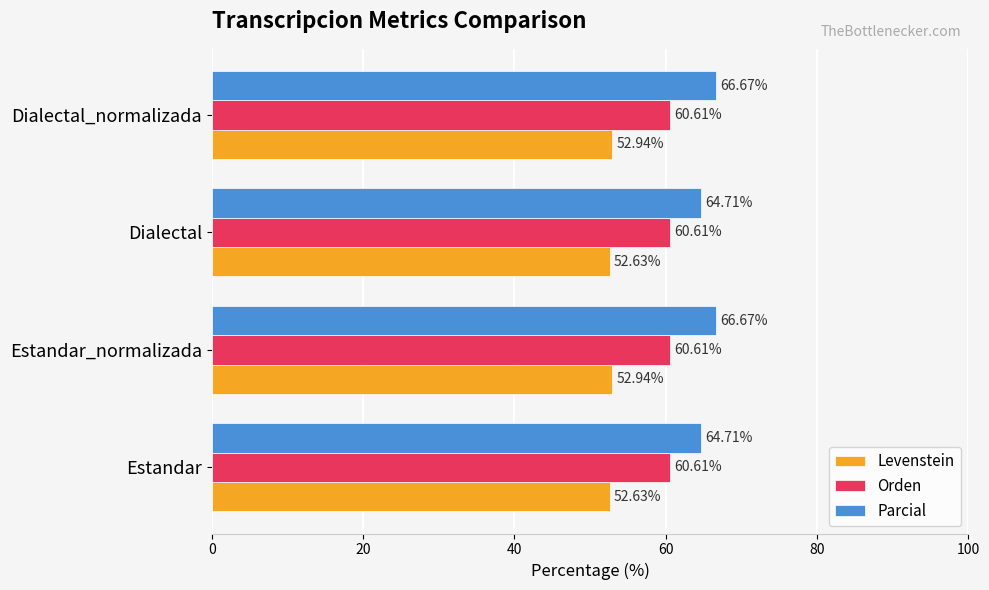

Is the value of Parcial at Estandar greater than the value of Orden at Estandar_normalizada?

Yes